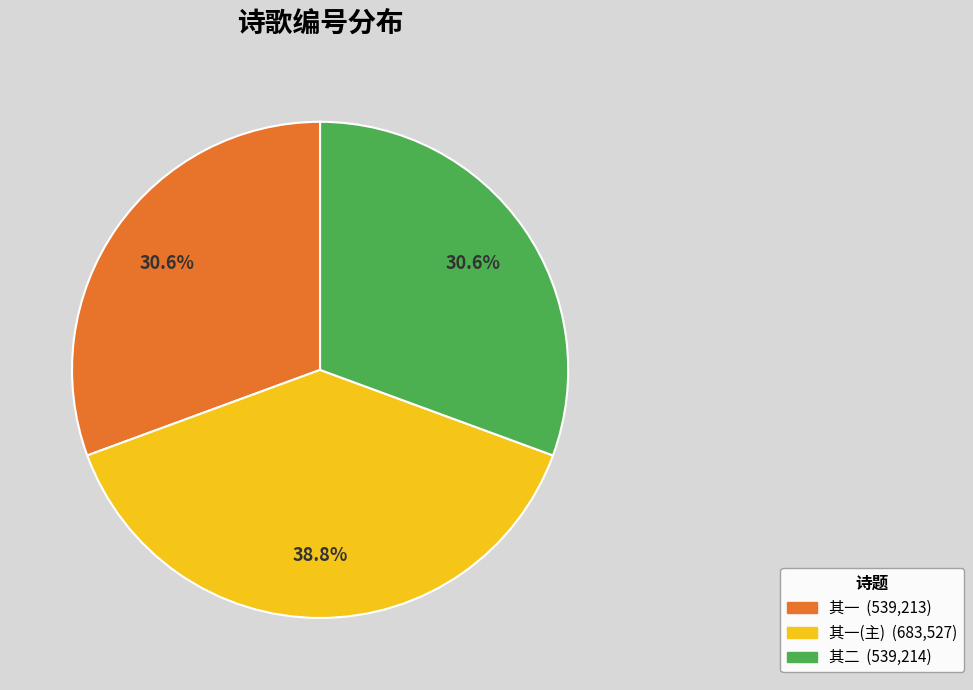

Is there a majority slice in this chart?

No